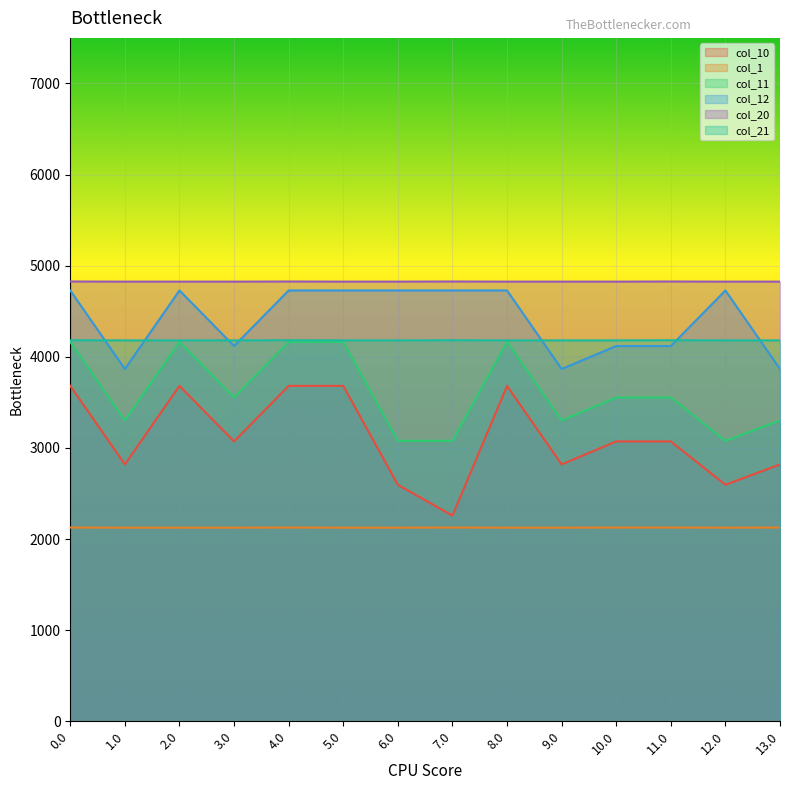

What is the label of the 14th point from the left?

13.0